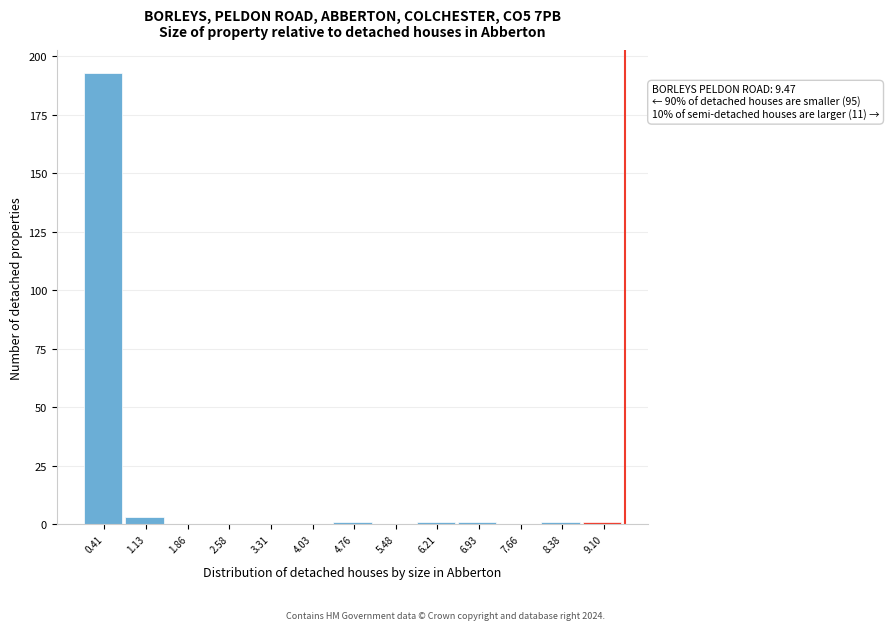

Which range on the x-axis has the tallest bar?

0.0 to 0.8